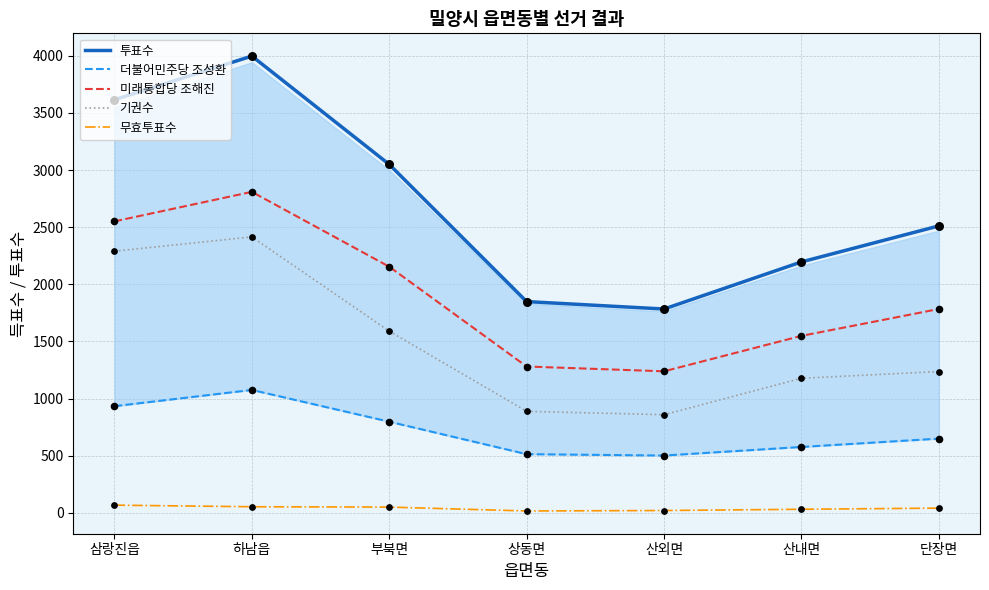

At which category is the sum across all series the highest?

하남읍